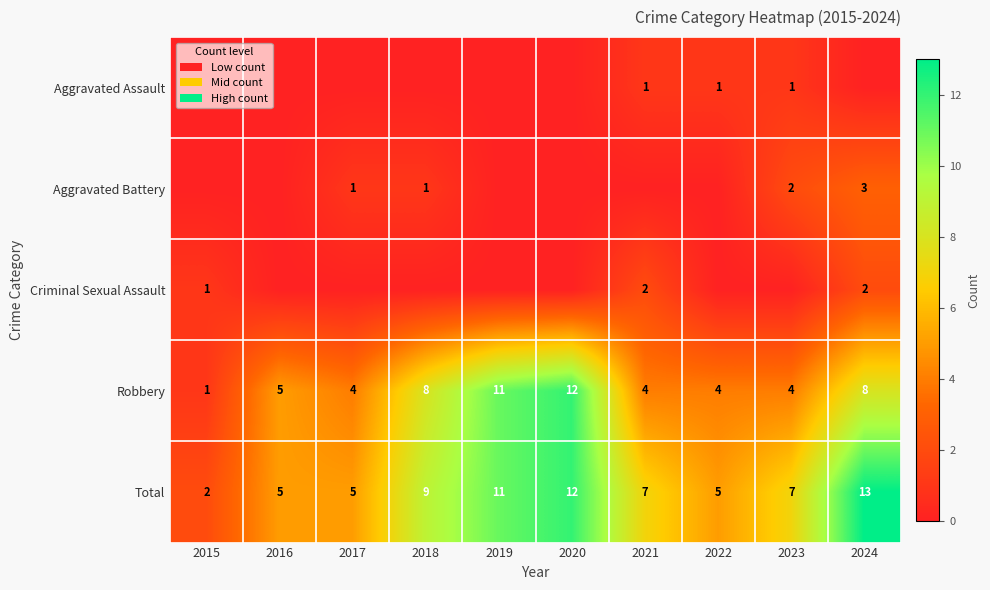

Which has a higher value, 2024 or 2018?

2024